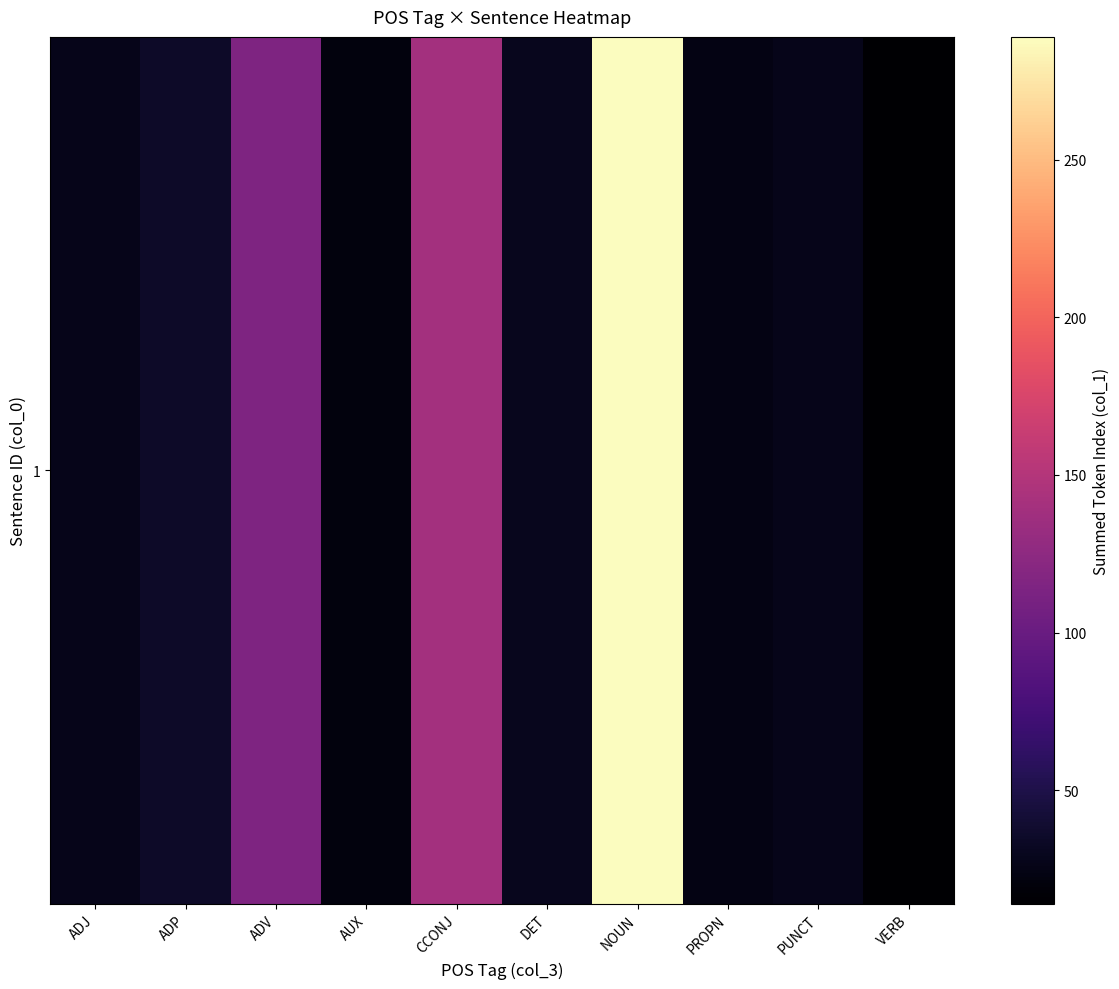

Approximately how many times larger is the value at ADJ compared to AUX?

1.3